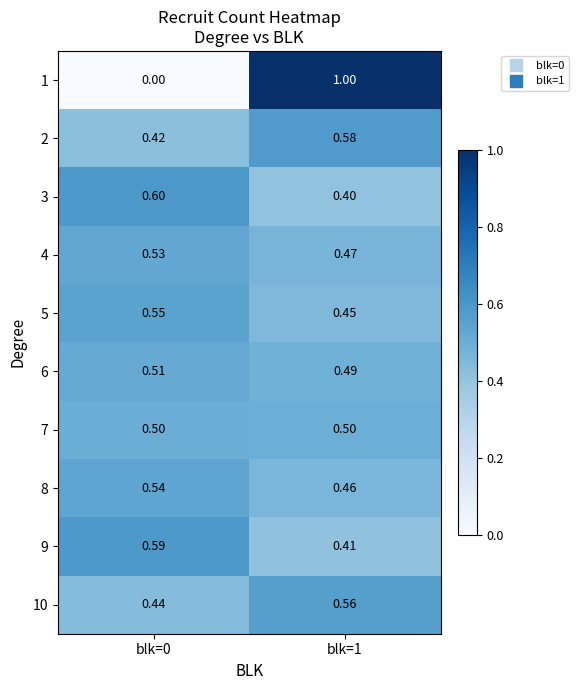

Is the value of 4 at blk=0 greater than the value of 1 at blk=1?

No